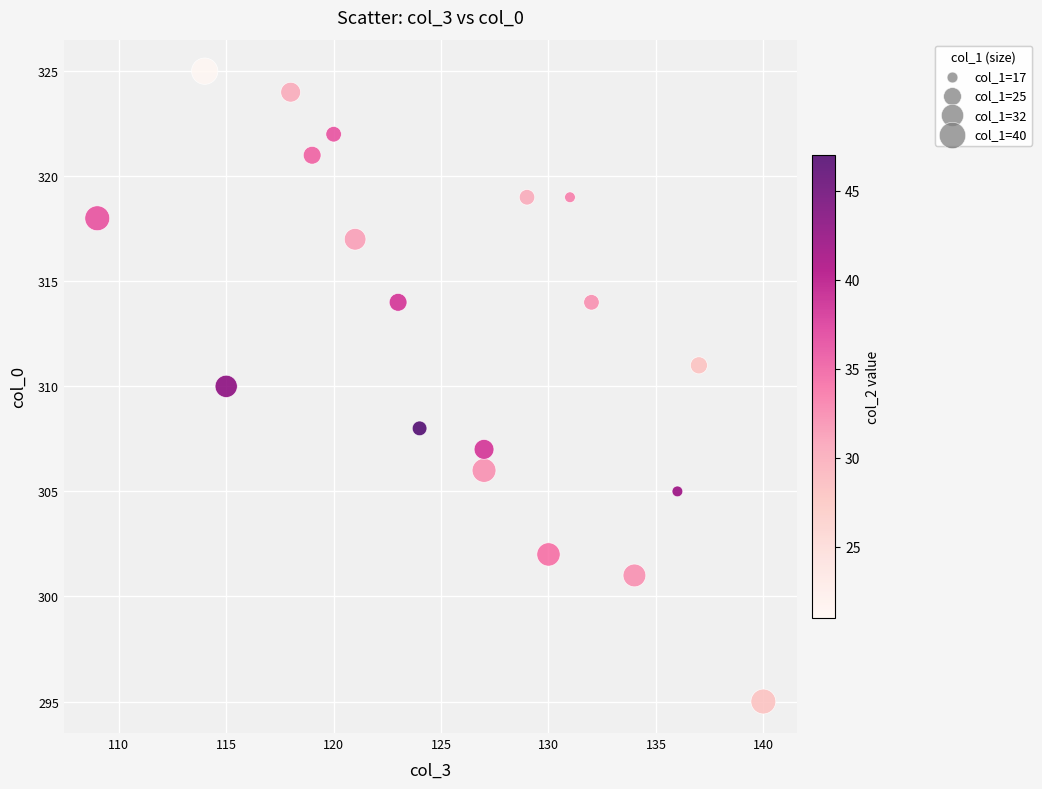

What is the range of Y values (max minus min)?

30